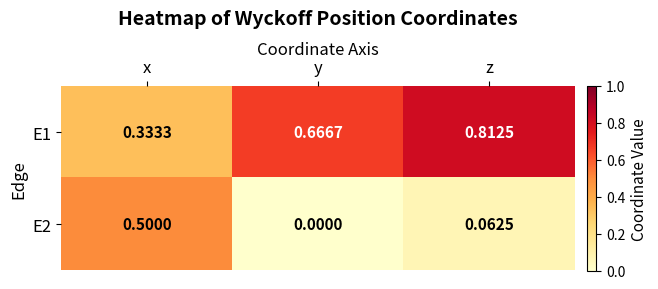

Is the value of E2 at z greater than the value of E1 at z?

No